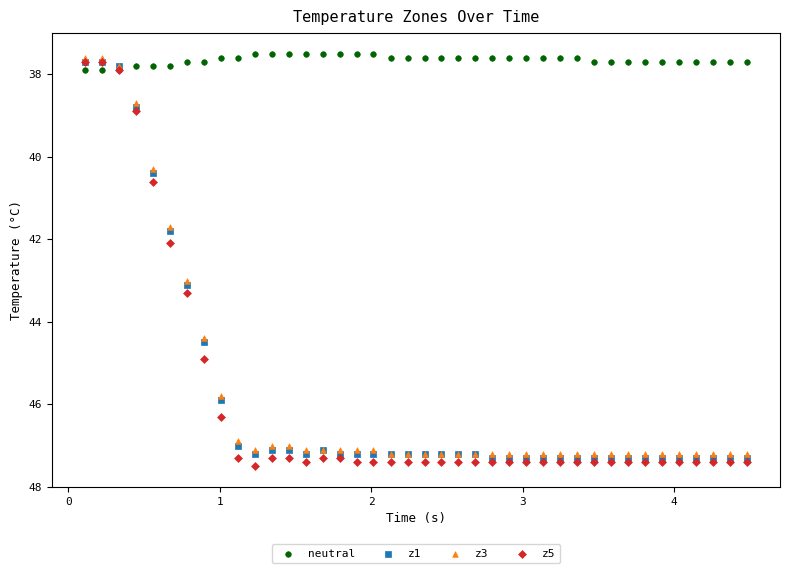

Which series has the largest Y range (max minus min)?

z5